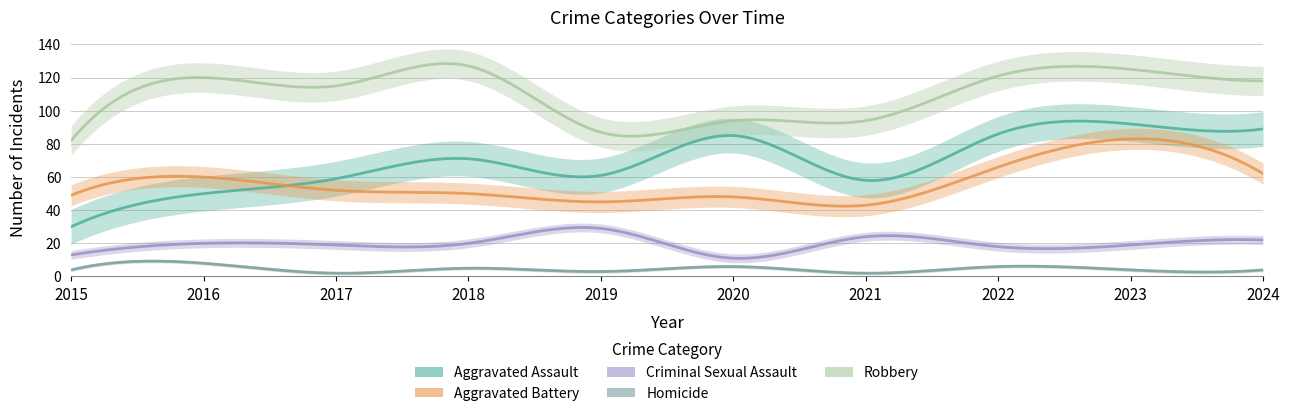

Rank the series by their maximum value, from highest to lowest.

Robbery, Aggravated Assault, Aggravated Battery, Criminal Sexual Assault, Homicide